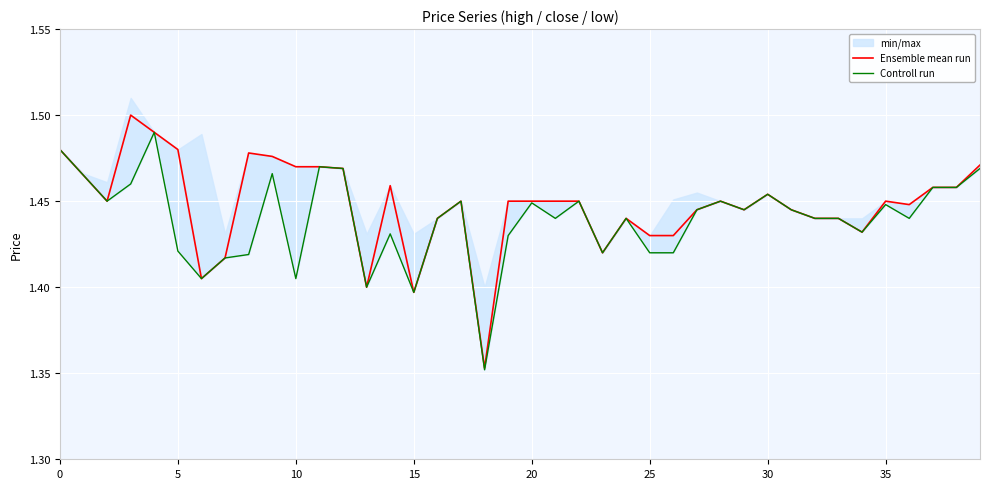

True or false: Controll run and Ensemble mean run cross at least once.

False